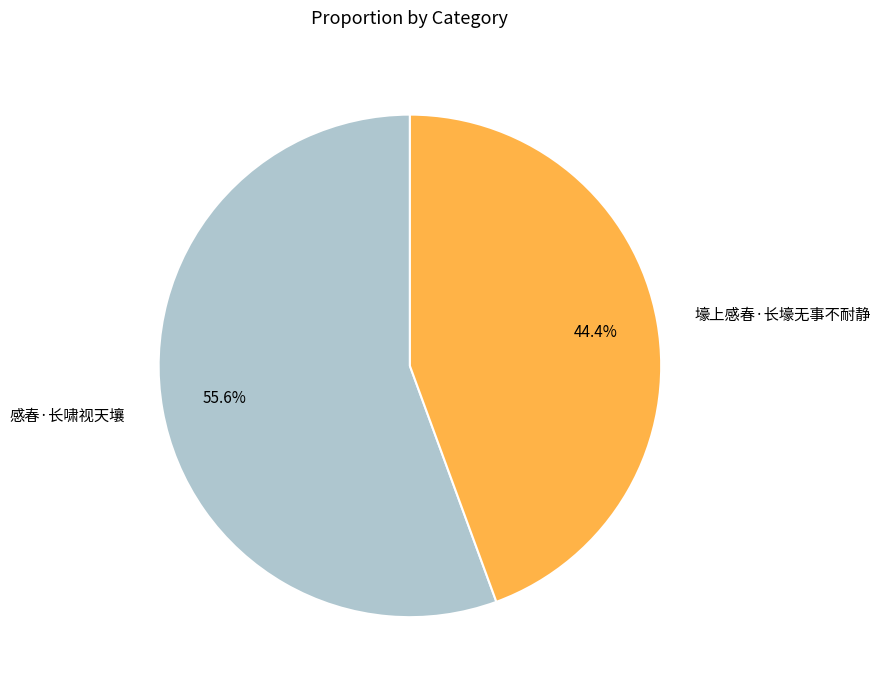

Count the number of slices in the pie.

2